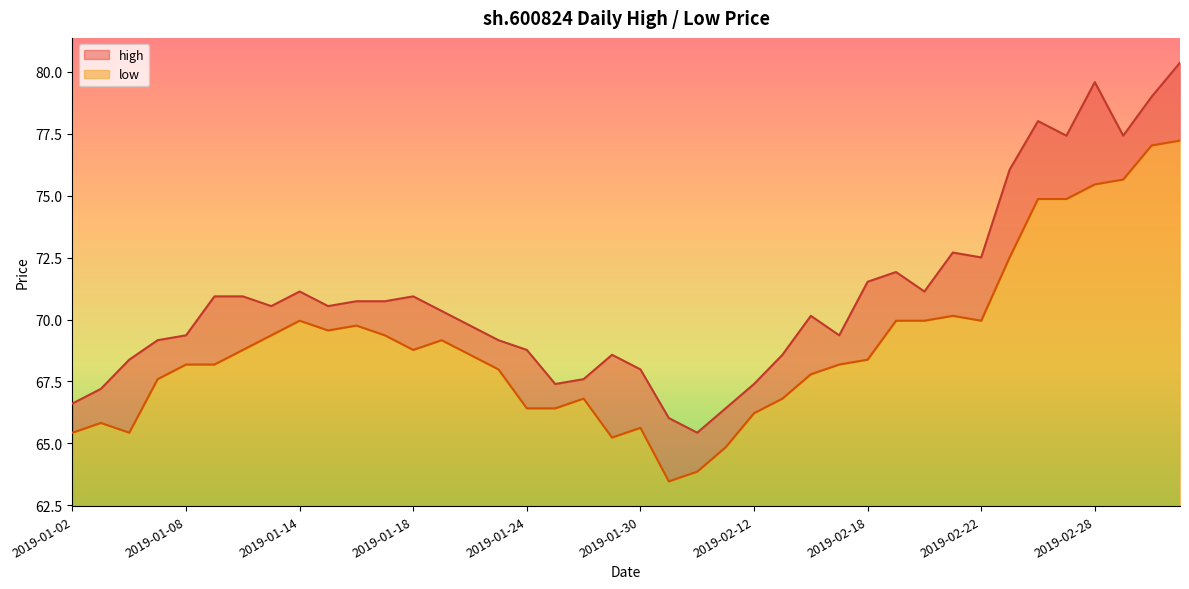

Is it true that high equals 71.1 at 2019-02-20?

True